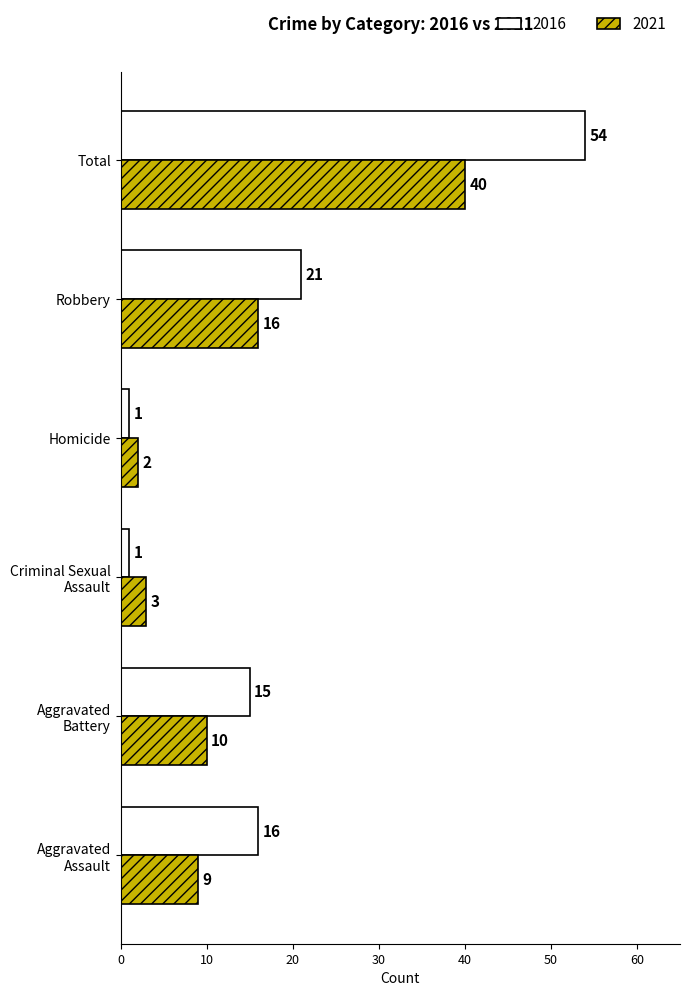

Where is 2016 nearest to the value 27?

Robbery